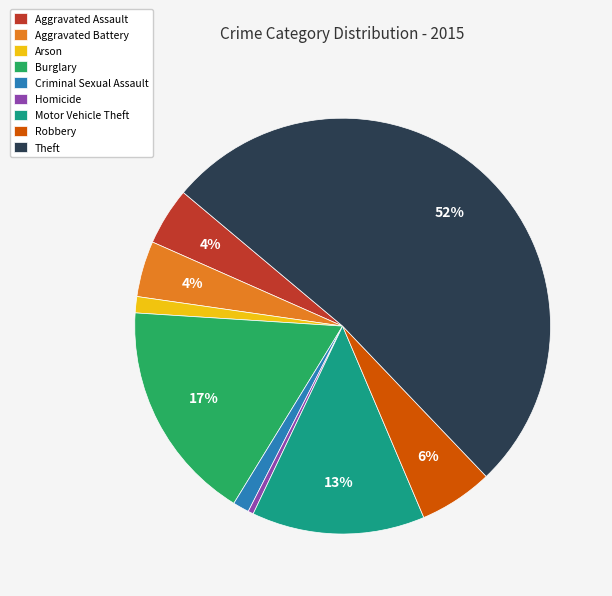

How many segments does this pie chart have?

9